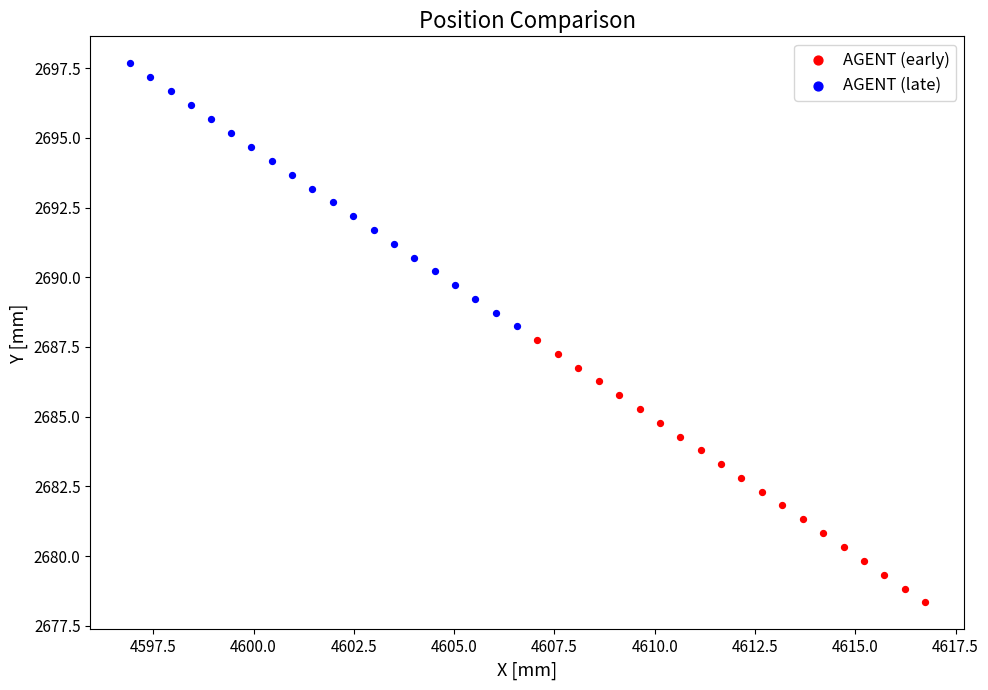

Which series contains the highest Y value?

AGENT (late)